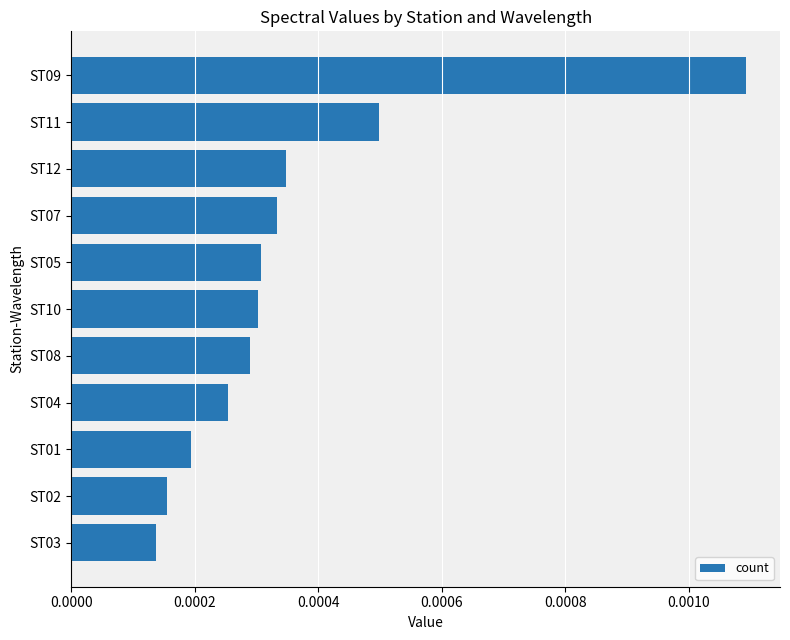

At which category does the chart reach its peak across all series?

ST09